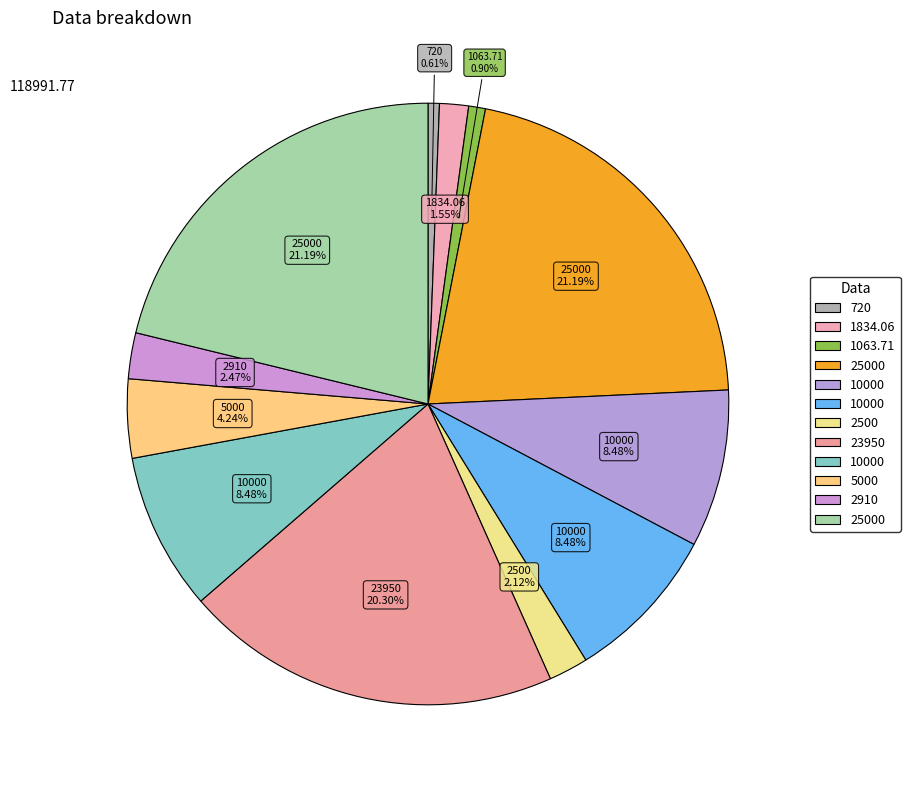

To the nearest percent, what is the difference between the largest and smallest slice percentages?

21%